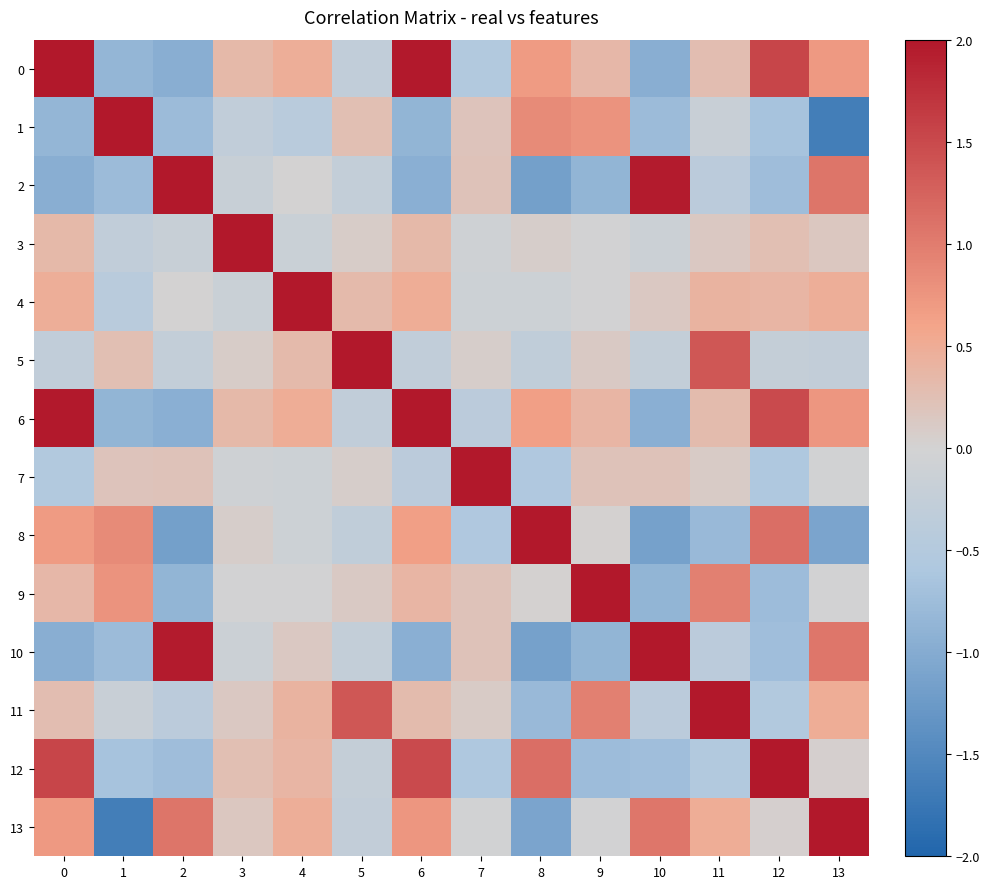

What is the greatest value displayed?

2.0